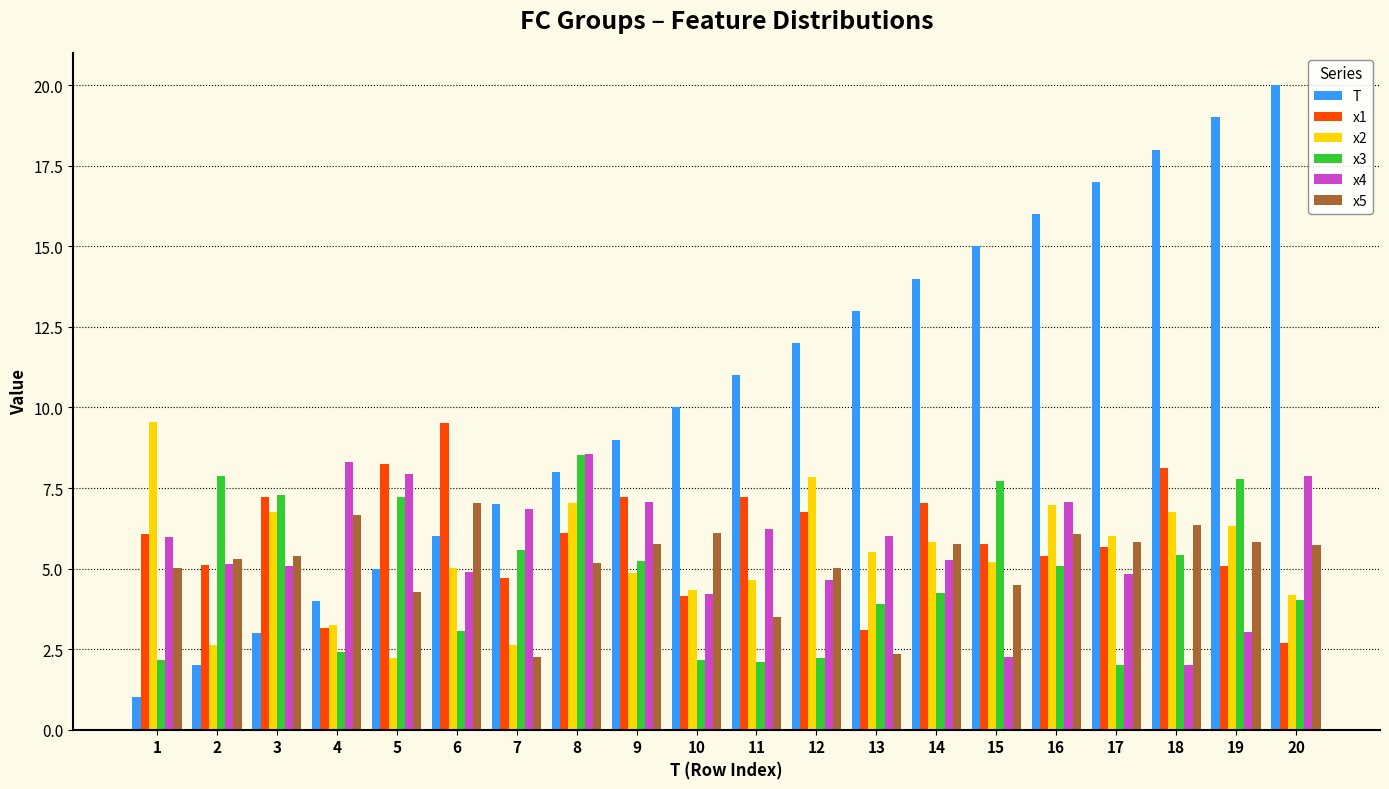

The value of x2 at 10 is 4.3. True or false?

True